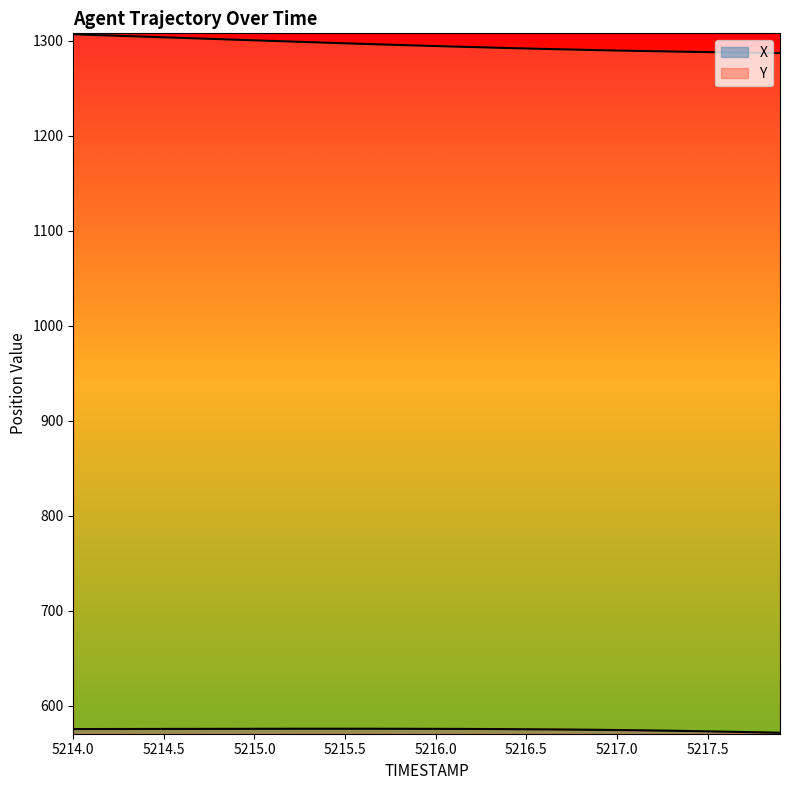

What is the value of the Y point at the 18th from the left?

1296.2